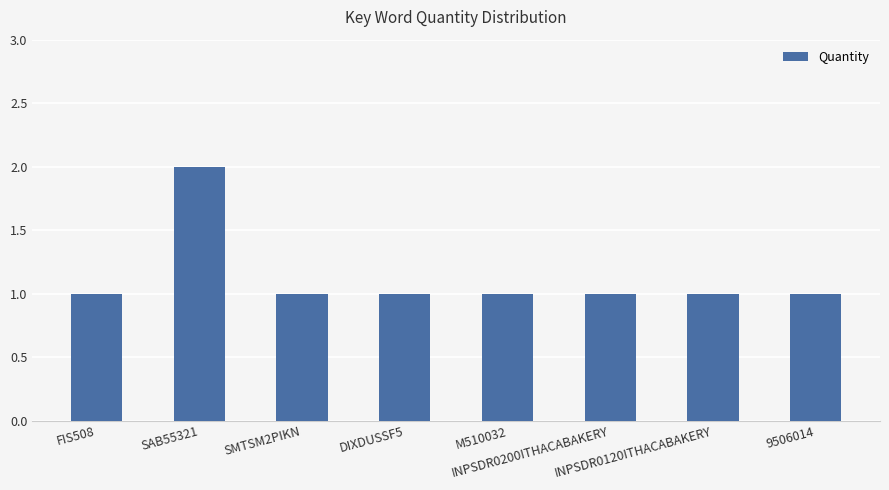

Reading right to left, what are all the values shown in this chart?

9506014=1	INPSDR0120ITHACABAKERY=1	INPSDR0200ITHACABAKERY=1	M510032=1	DIXDUSSF5=1	SMTSM2PIKN=1	SAB55321=2	FIS508=1